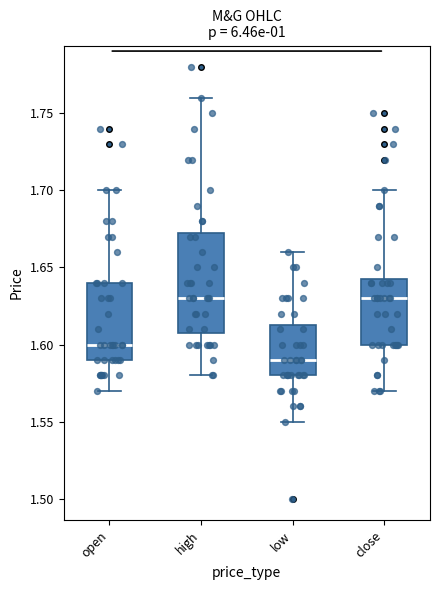

Comparing the boxes themselves (not the whiskers), which one is the tallest?

high